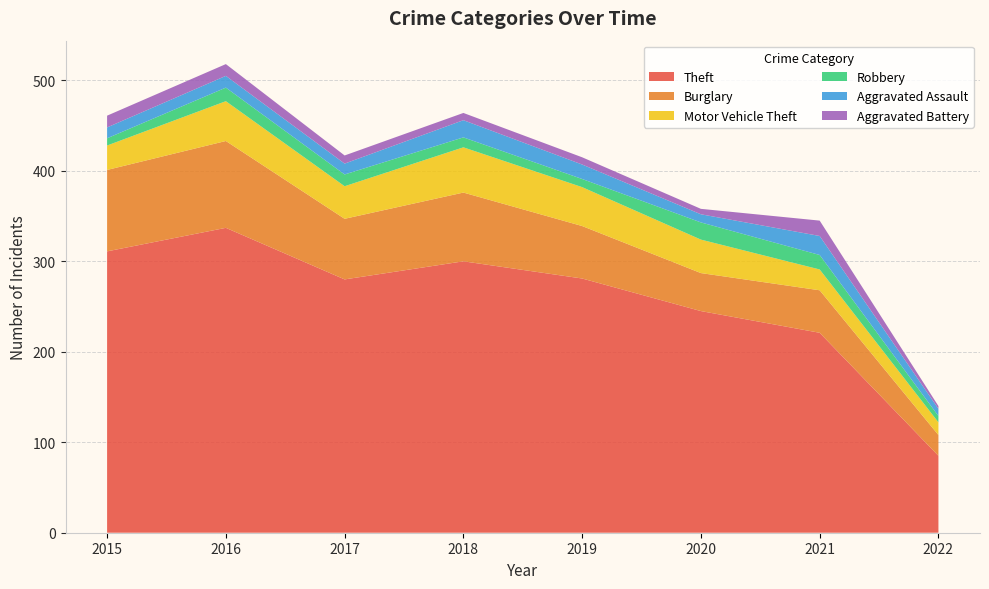

Reading left to right, extract all data points from this chart.

Theft: 311	337	280	300	281	245	221	85
Burglary: 90	96	67	76	58	42	47	23
Motor Vehicle Theft: 27	44	36	50	43	37	23	14
Robbery: 8	15	13	11	9	19	16	7
Aggravated Assault: 12	13	12	19	16	9	21	8
Aggravated Battery: 13	13	9	8	8	6	17	3